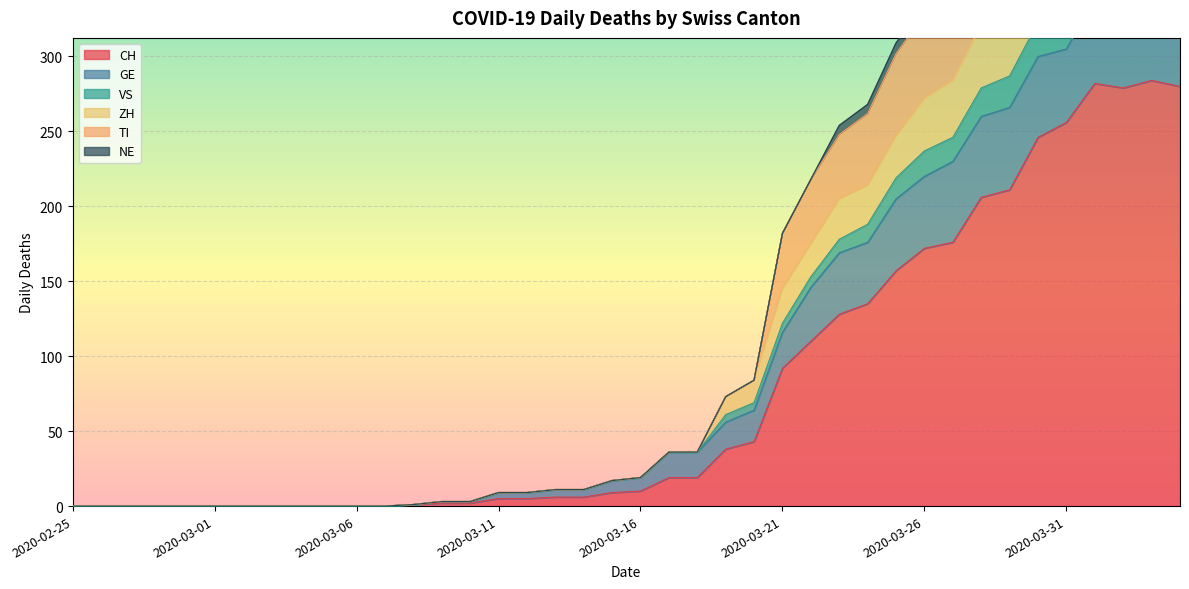

True or false: TI has a value of 1 at 2020-03-09.

False